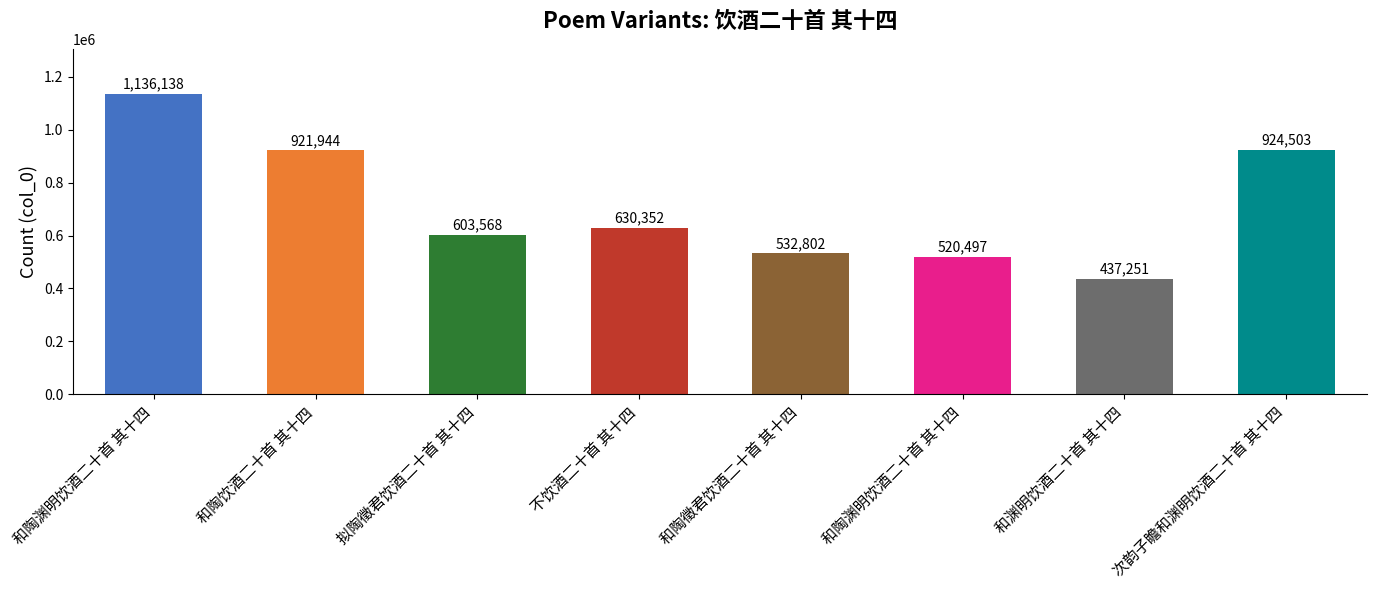

How many data points does each series have?

8